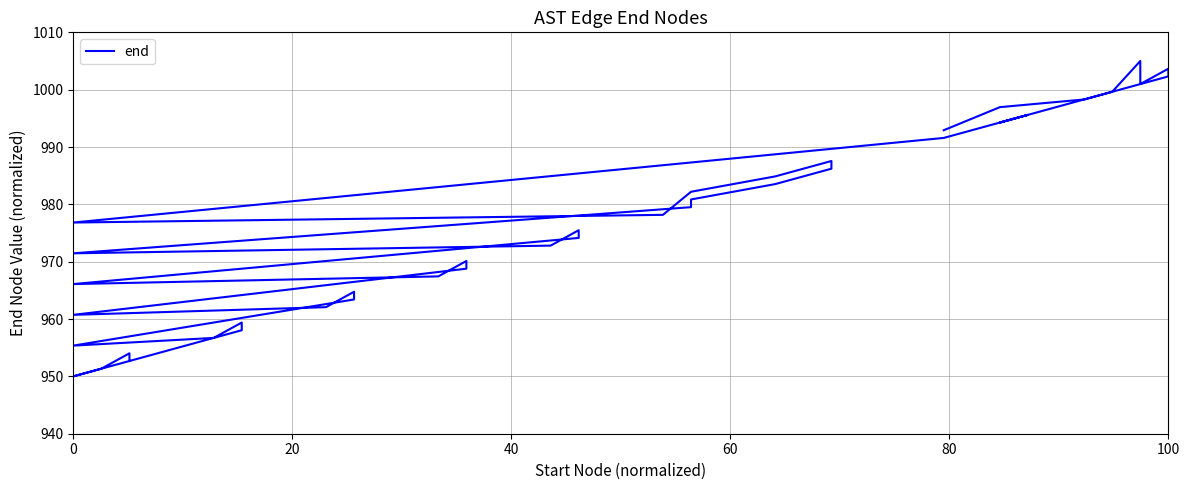

How many interior local valleys (lower than both neighbors) does the data have?

8